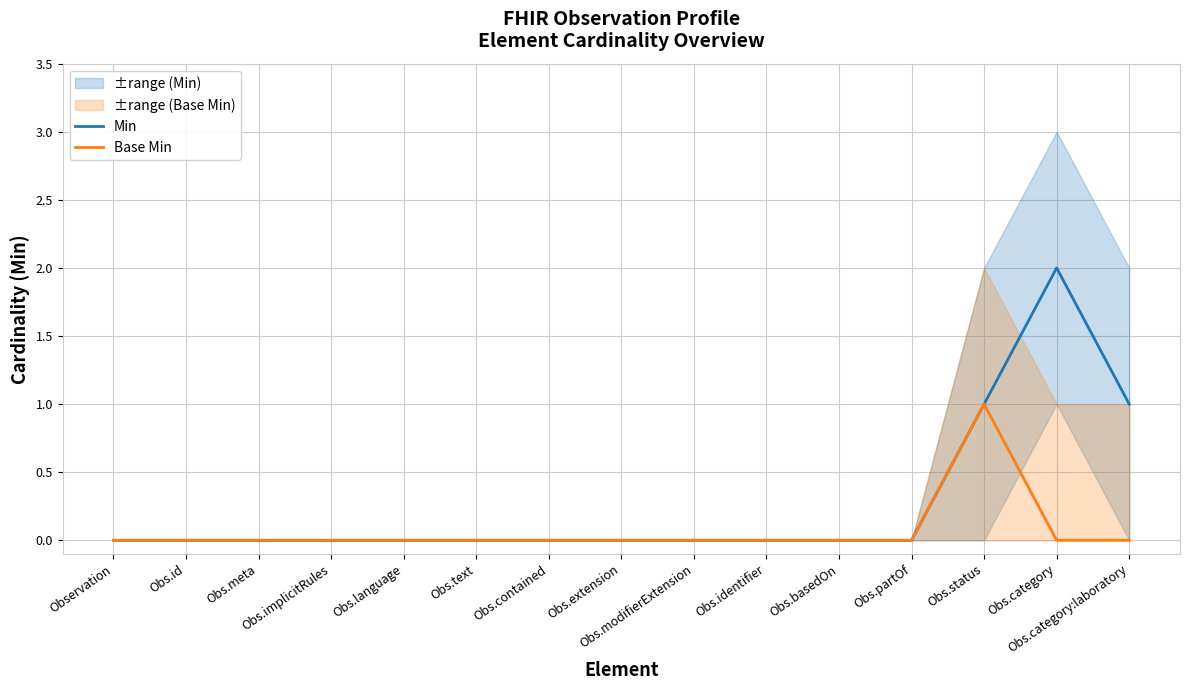

At Obs.modifierExtension, list the series in order from largest to smallest.

Min, Base Min